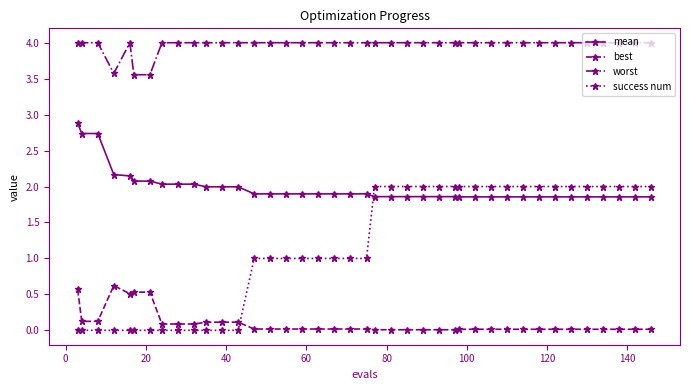

List the series in order of their peak value, lowest first.

best, success num, mean, worst